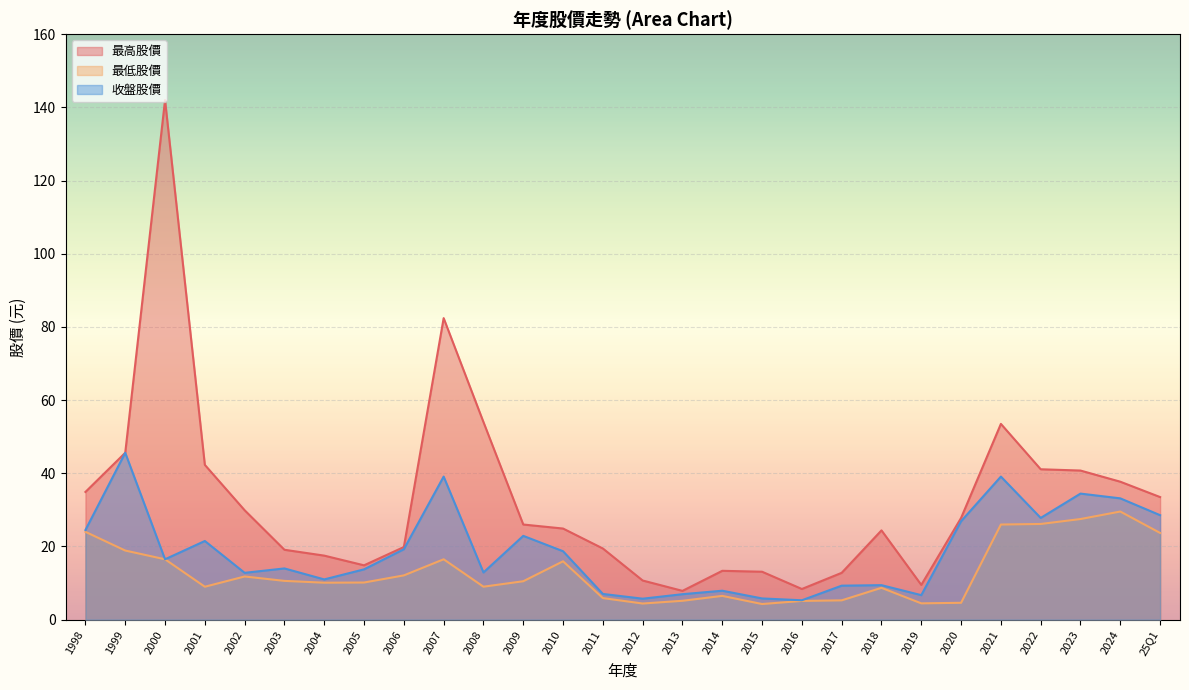

How many lines are shown in the chart?

3